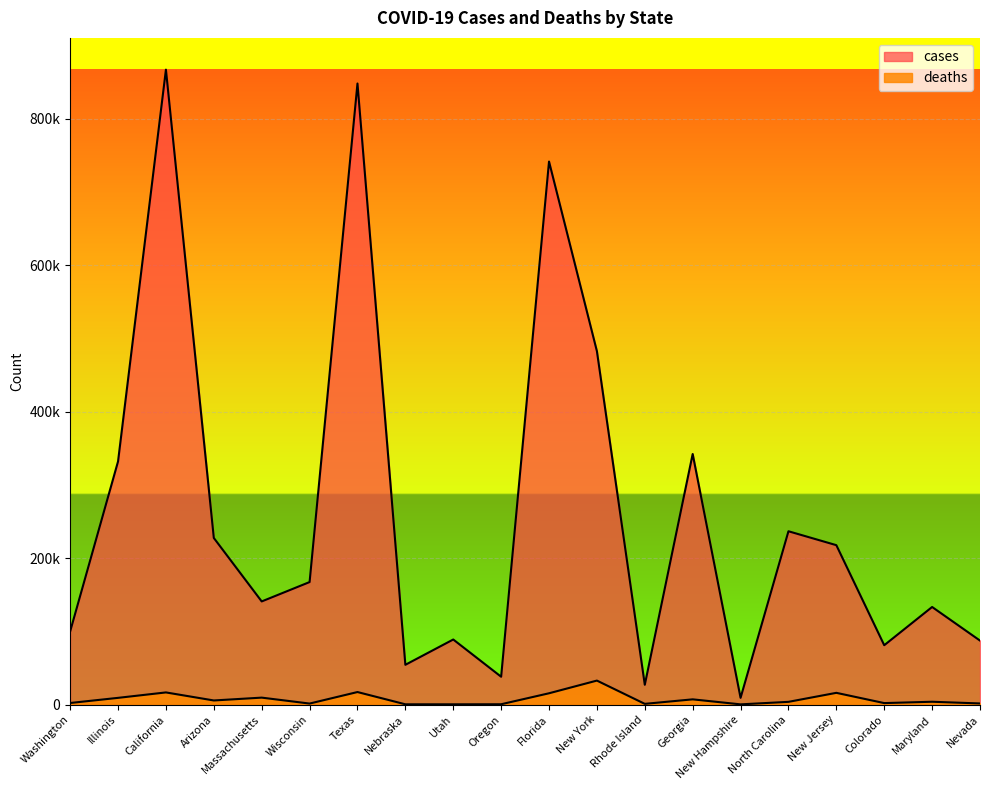

True or false: deaths has a value of 16752 at California.

True